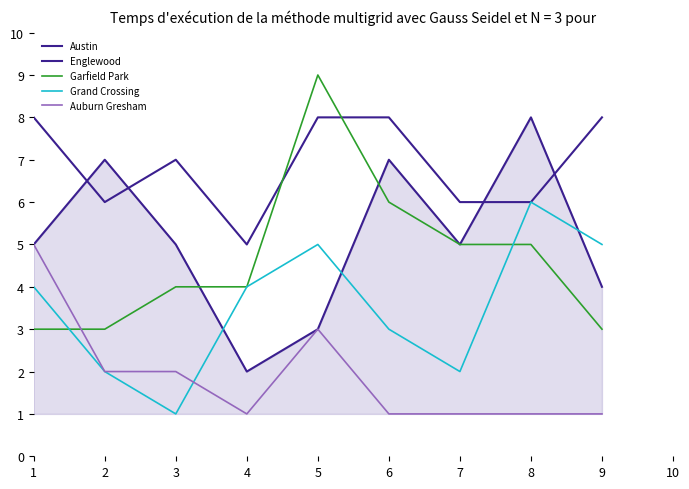

Where does the Englewood series first go above 5?

2